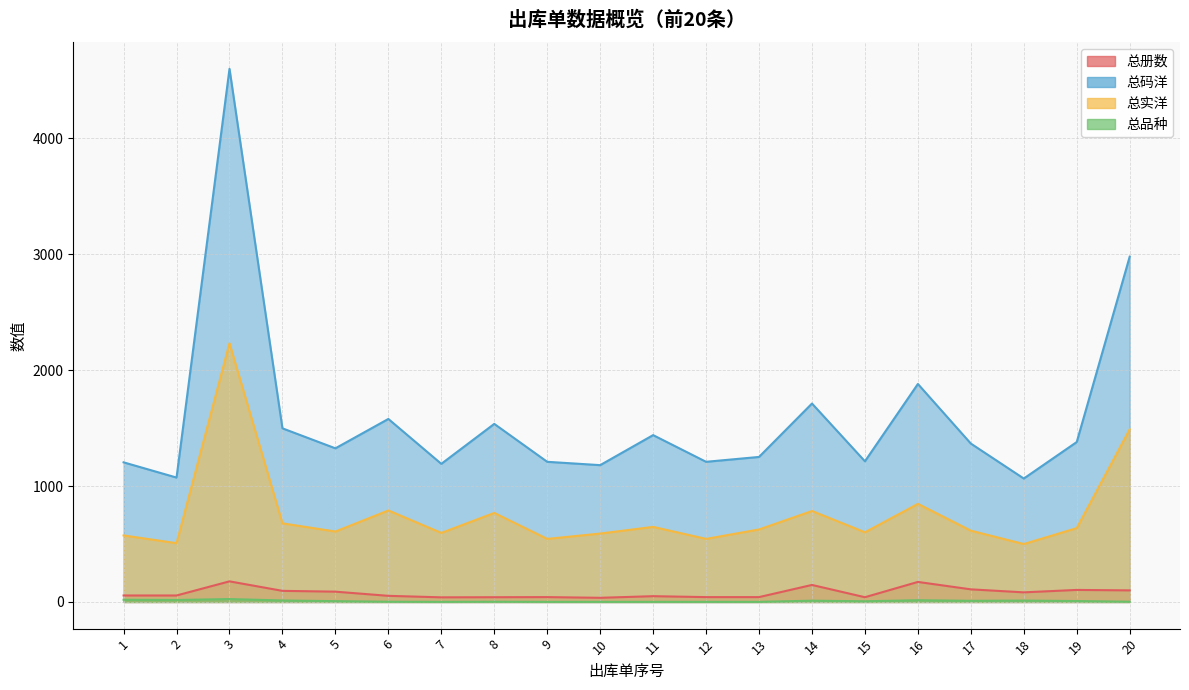

What is the highest value of the 总品种 series?

25.0